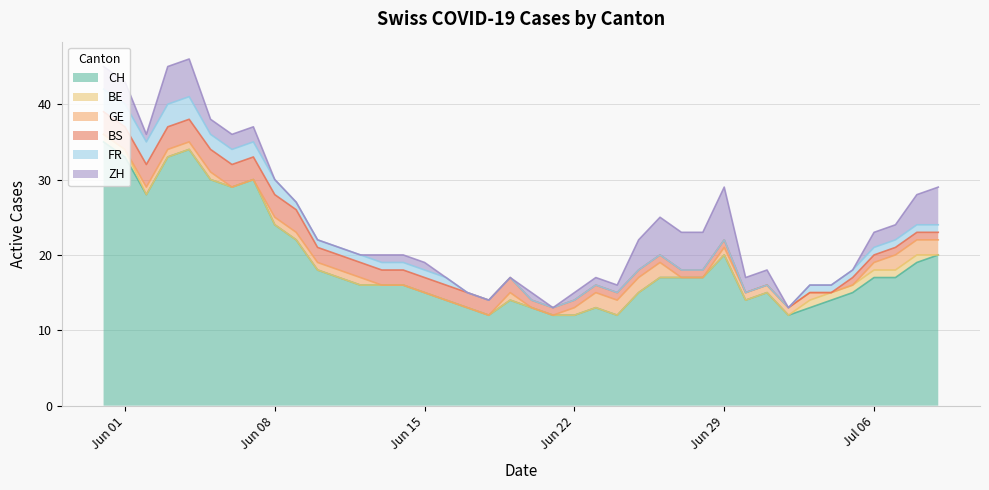

What are all the series names shown in the legend?

CH, BE, GE, BS, FR, ZH